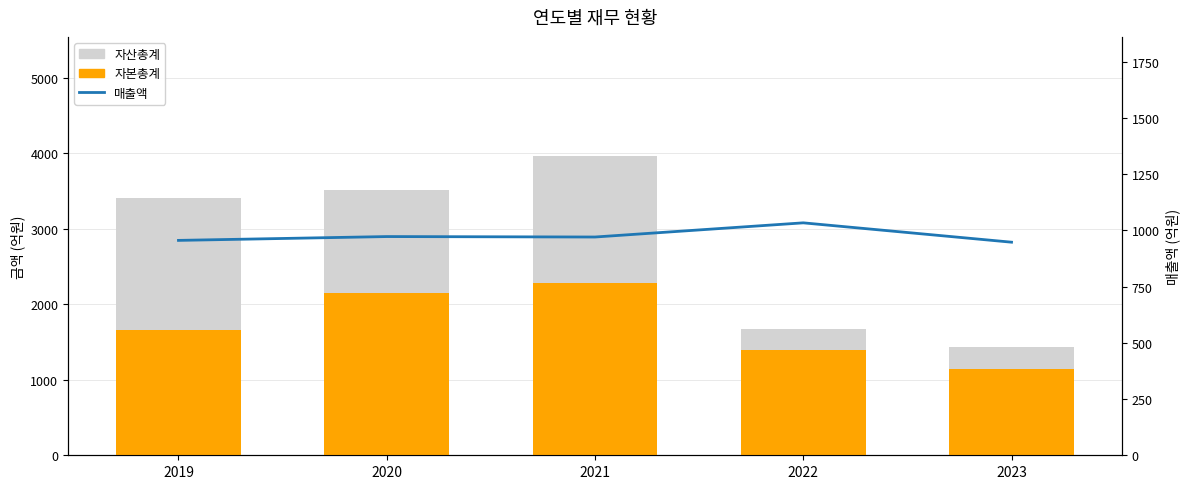

Which category has the lowest value in the 매출액 series?

2023